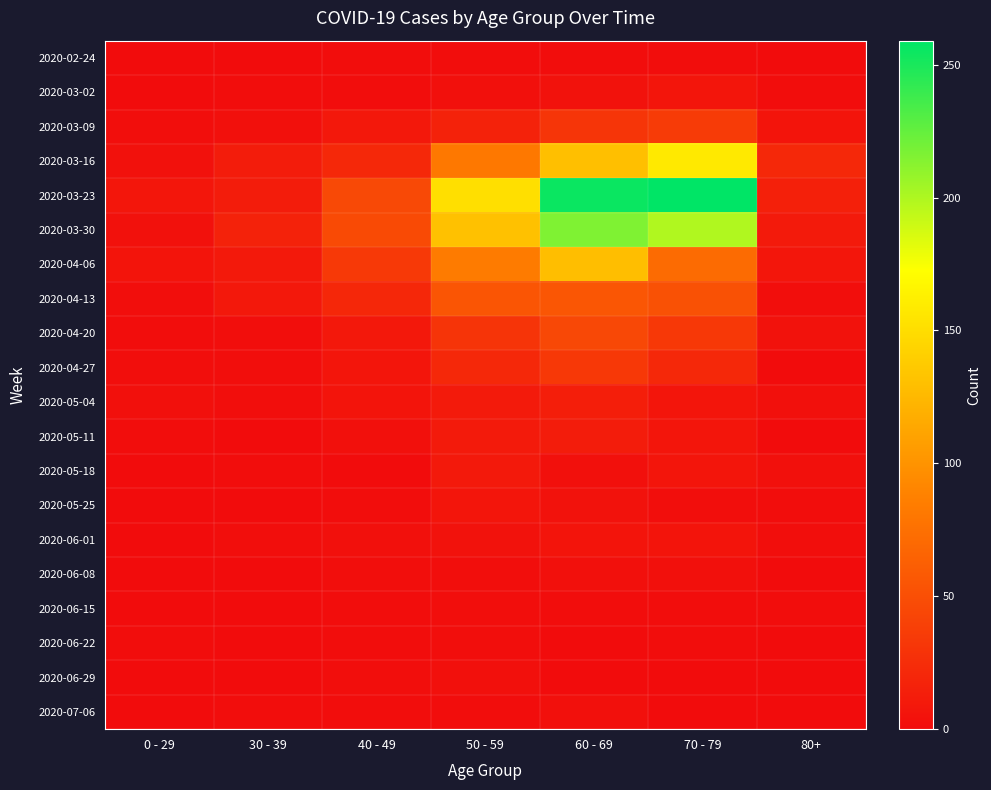

At which category does the chart reach its minimum across all series?

0 - 29